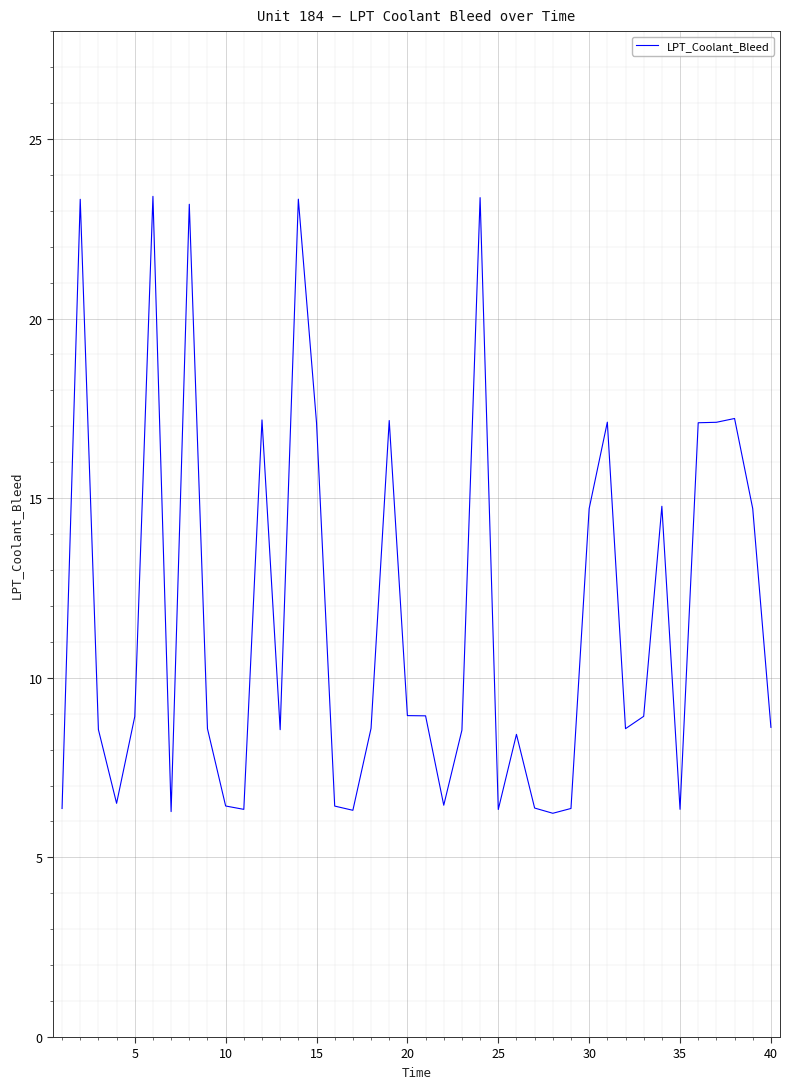

What is the minimum value shown in the chart?

6.2